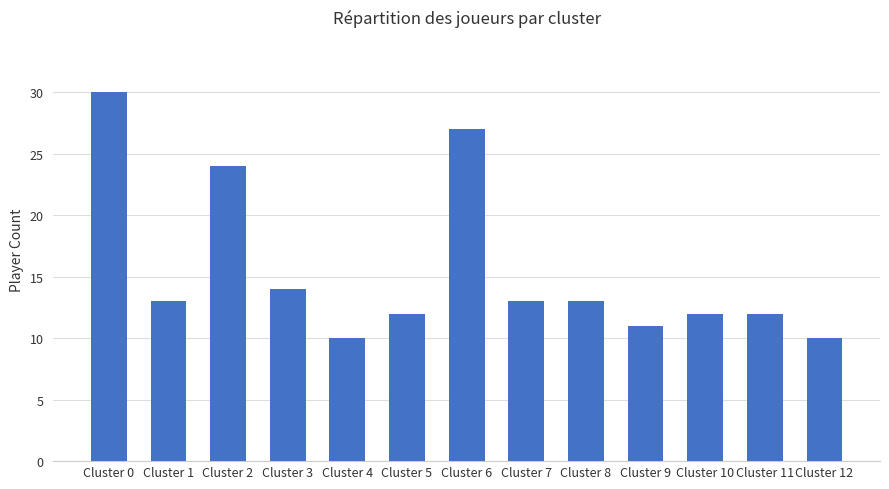

Which has a higher value, Cluster 3 or Cluster 2?

Cluster 2